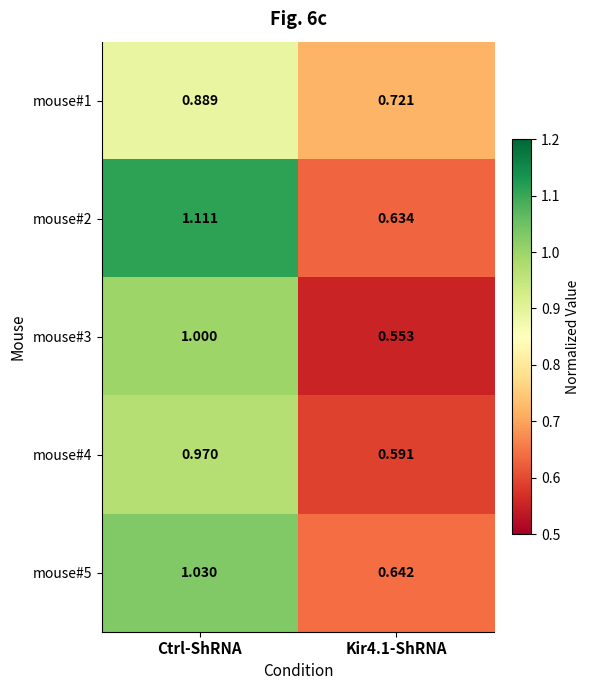

At which label does mouse#5 first exceed 1?

Ctrl-ShRNA